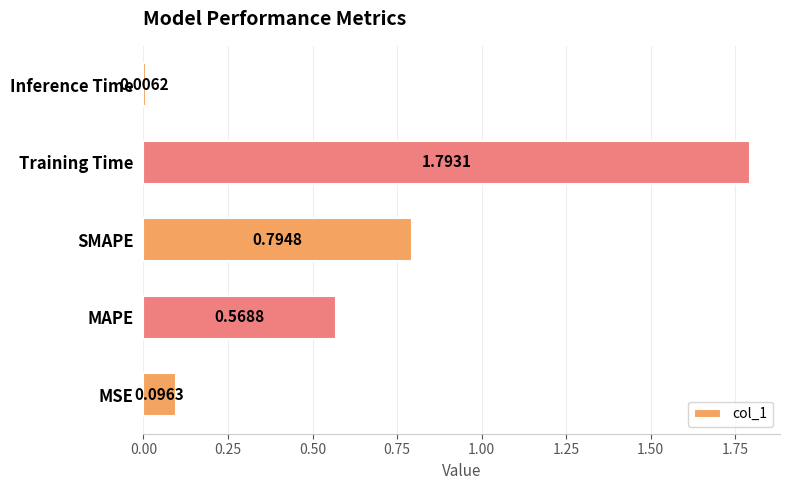

What is the maximum value shown in the chart?

1.8